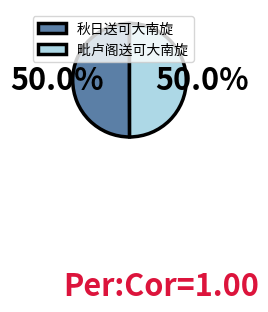

What is the ratio of the value at 毗卢阁送可大南旋 to the value at 秋日送可大南旋?

1.0